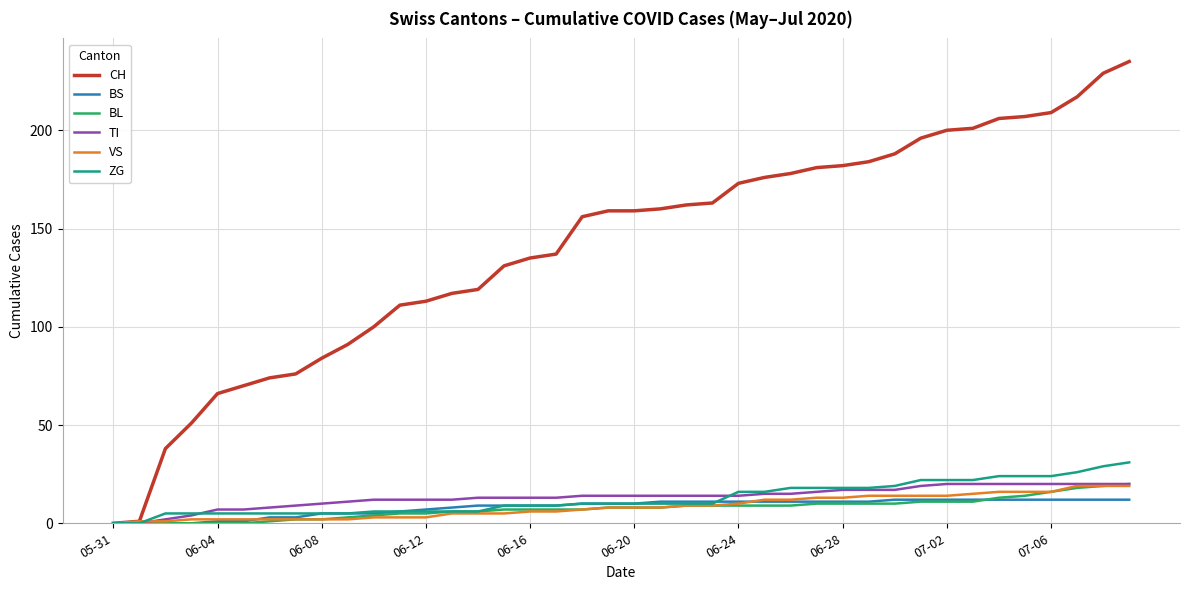

Which series has the largest range (max minus min)?

CH